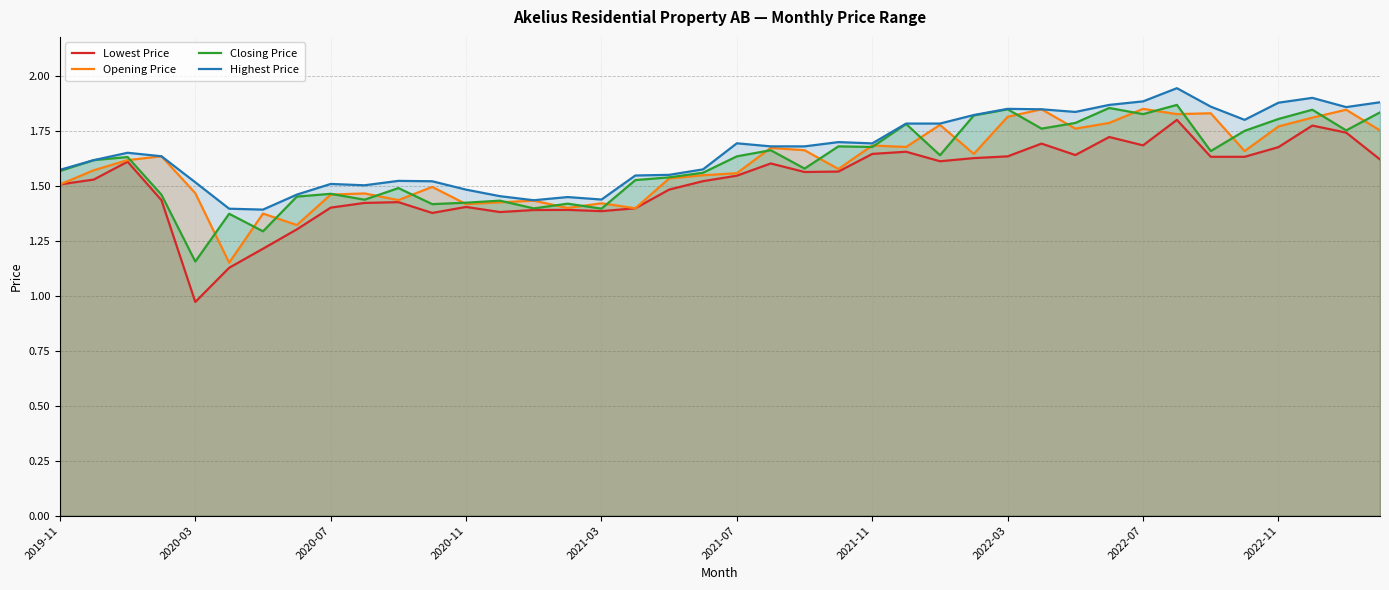

What position from the right is 30?

10